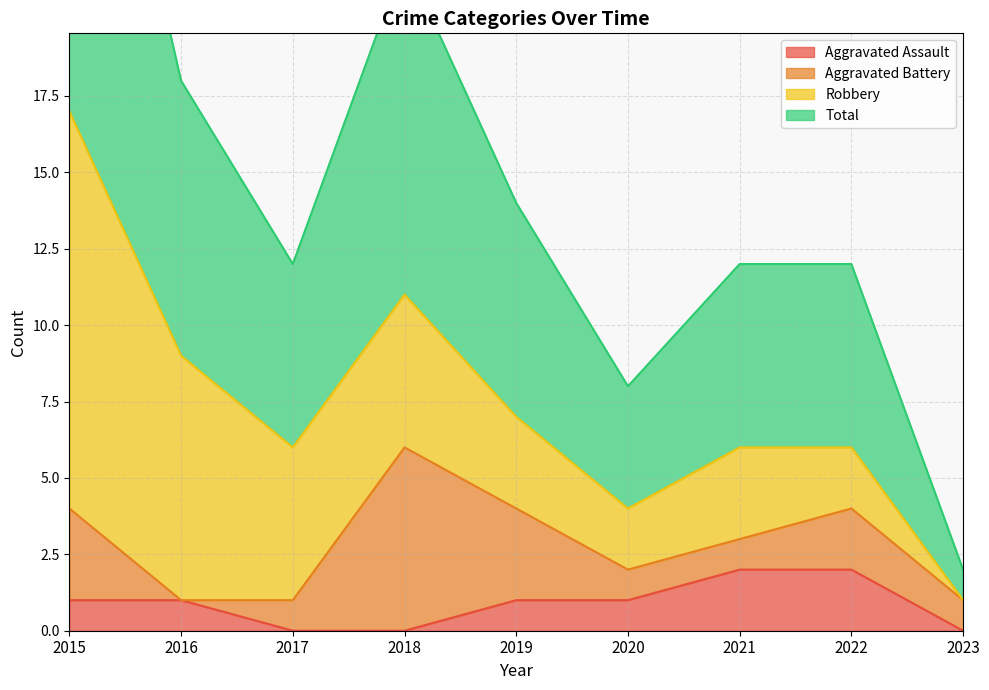

True or false: Aggravated Assault has more than 2 points higher than both neighbors.

False